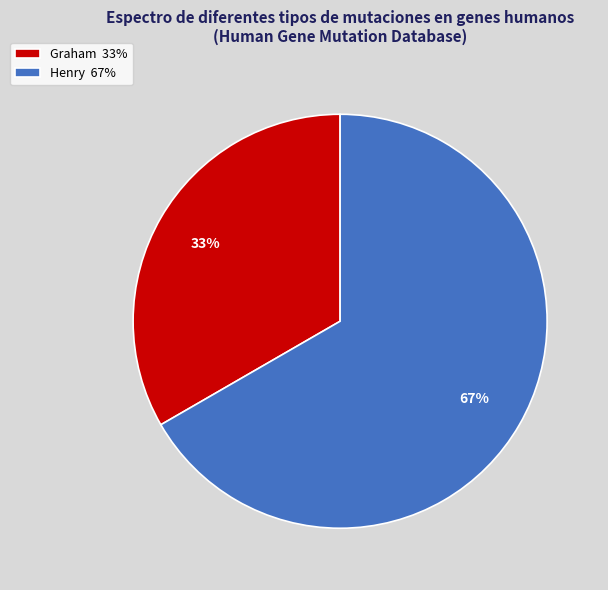

Does Henry account for over 50% of the chart?

Yes